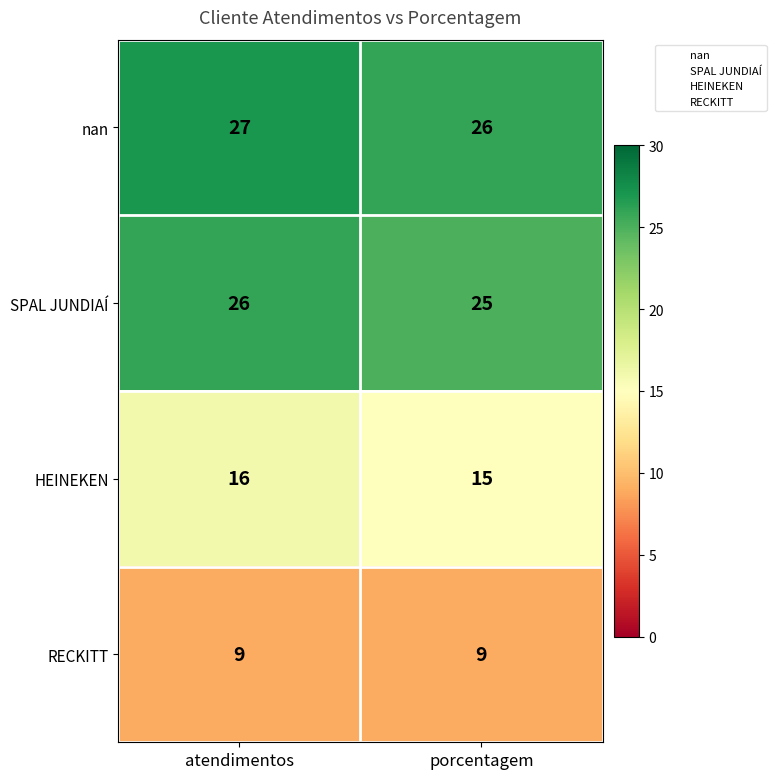

What value does the RECKITT series have at porcentagem?

9